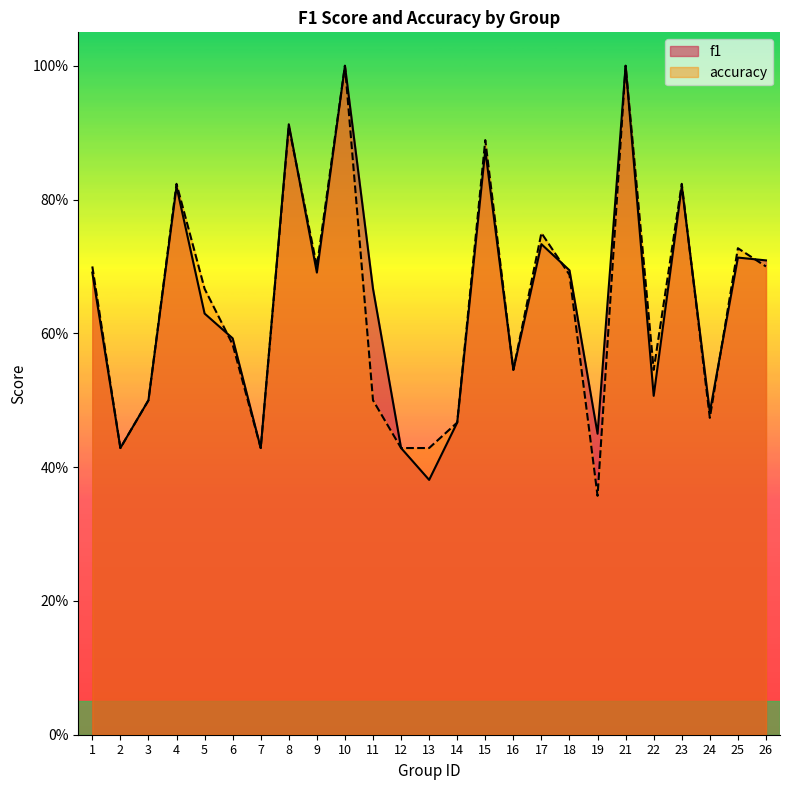

True or false: f1 and accuracy cross at least once.

True